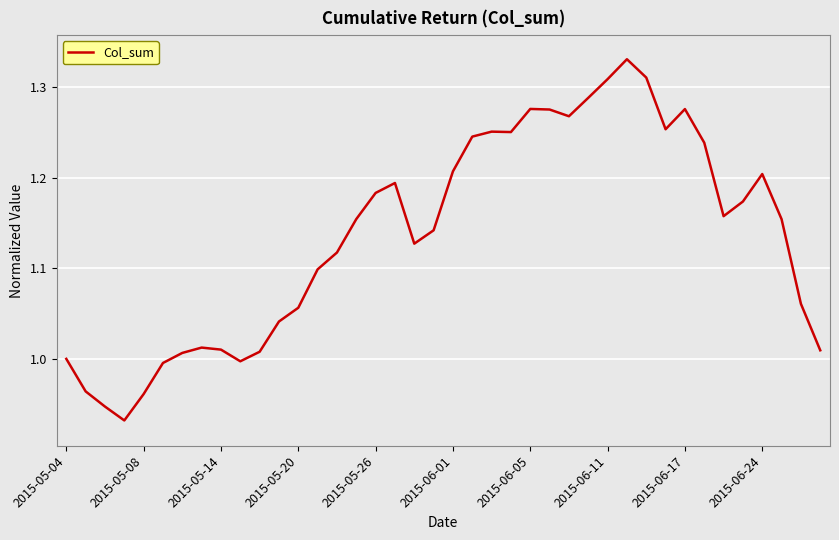

What is the difference between the maximum and minimum values?

0.4